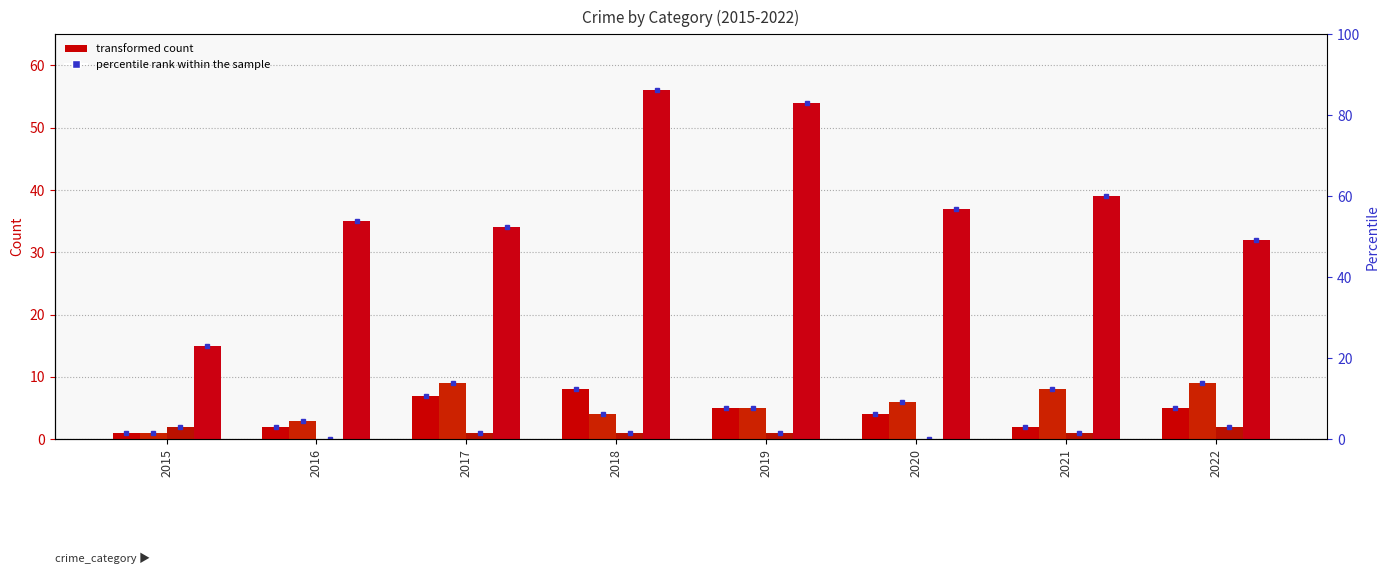

At which label is Aggravated Assault closest to 4?

2020